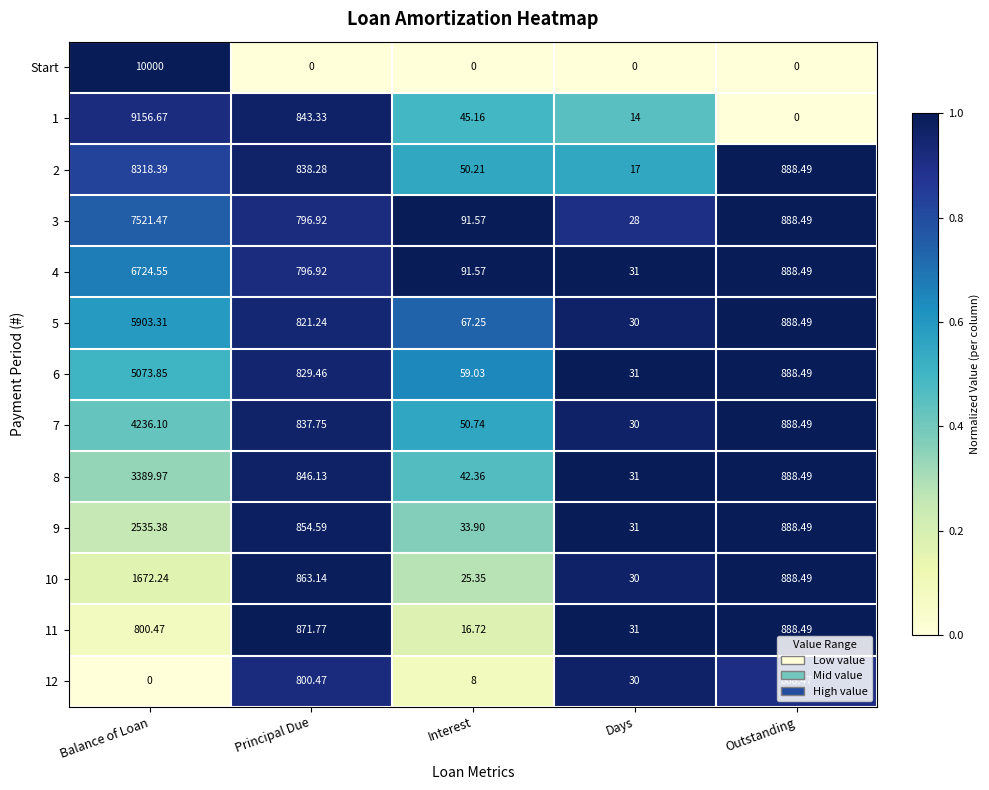

Which series changed the most between Balance of Loan and Outstanding?

Start